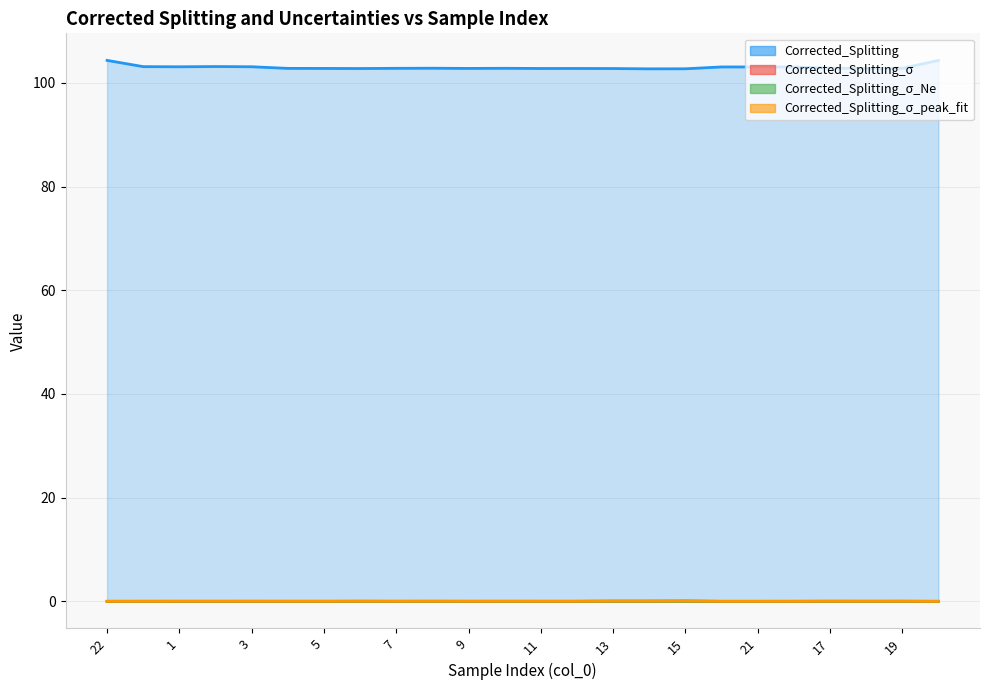

Between 10 and 20, which series saw the biggest shift?

Corrected_Splitting